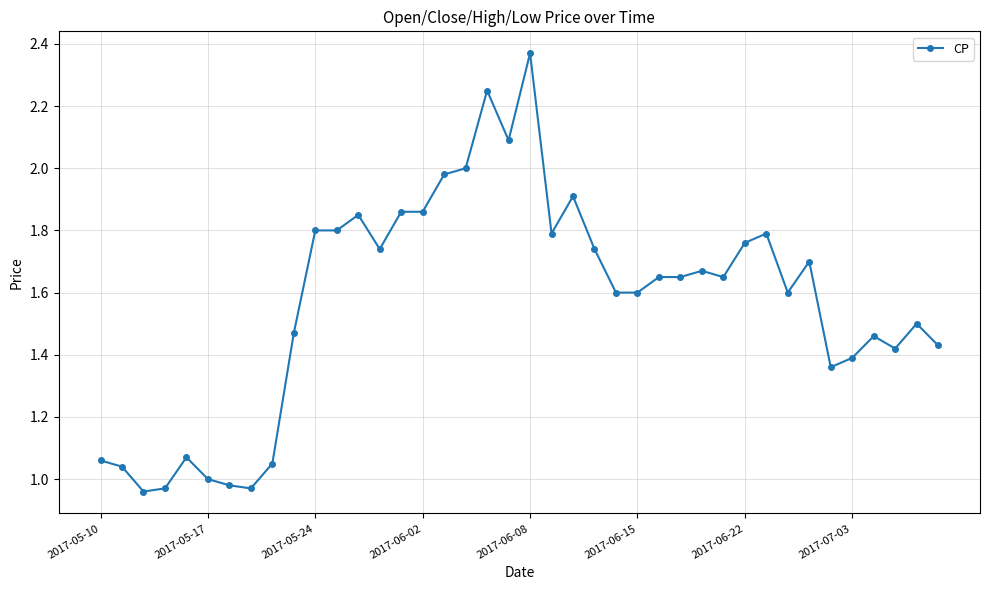

True or false: there are more than 1 points higher than both neighbors.

True